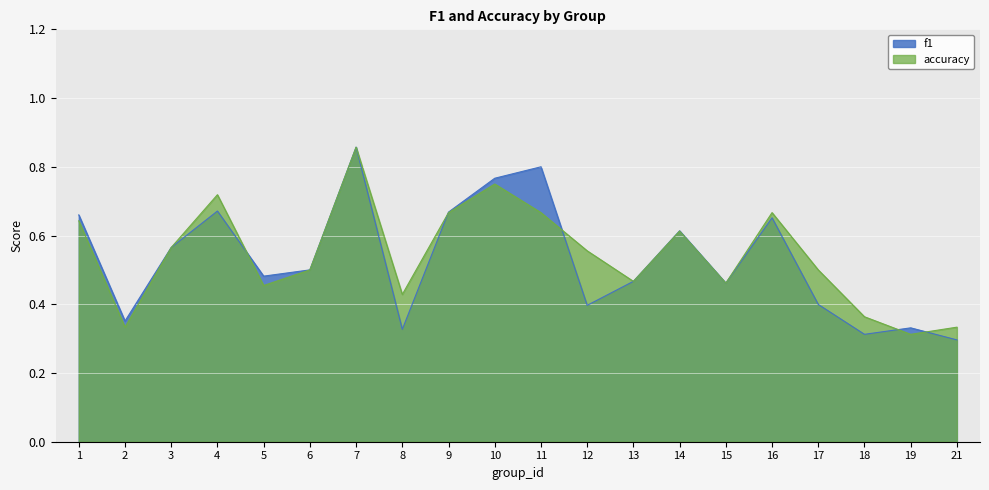

At which label does f1 reach its peak?

7